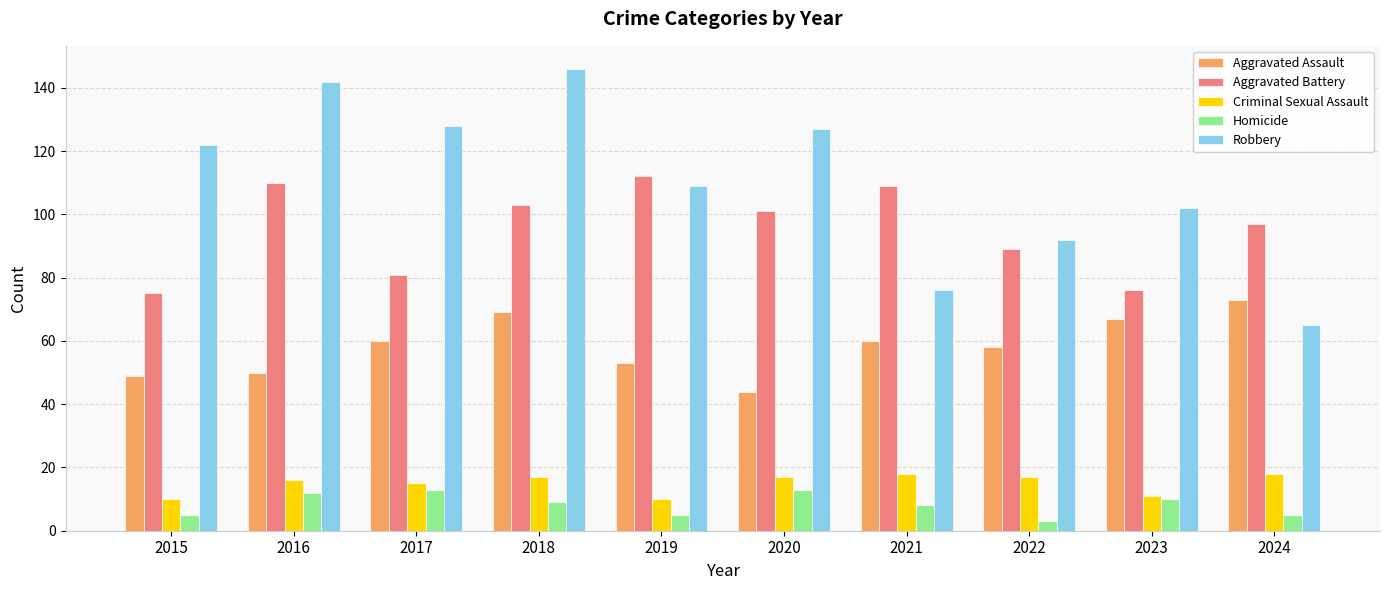

The Robbery series shows 205 at 2018. True or false?

False